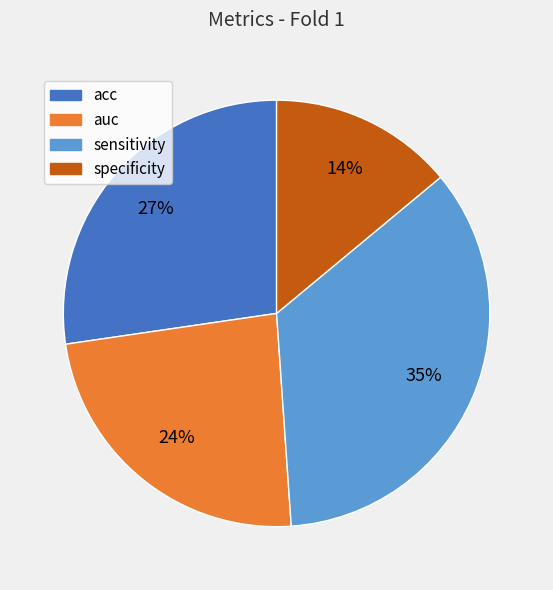

Combined, do acc and sensitivity account for over 50%?

Yes